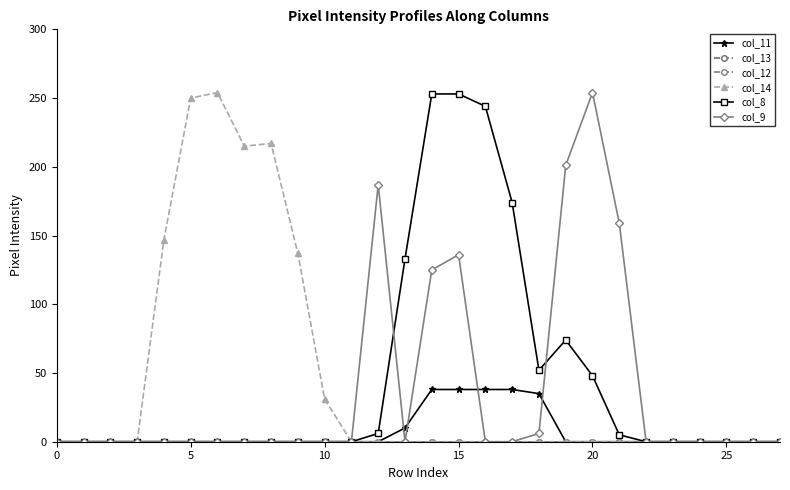

Does the chart have visible grid lines?

No